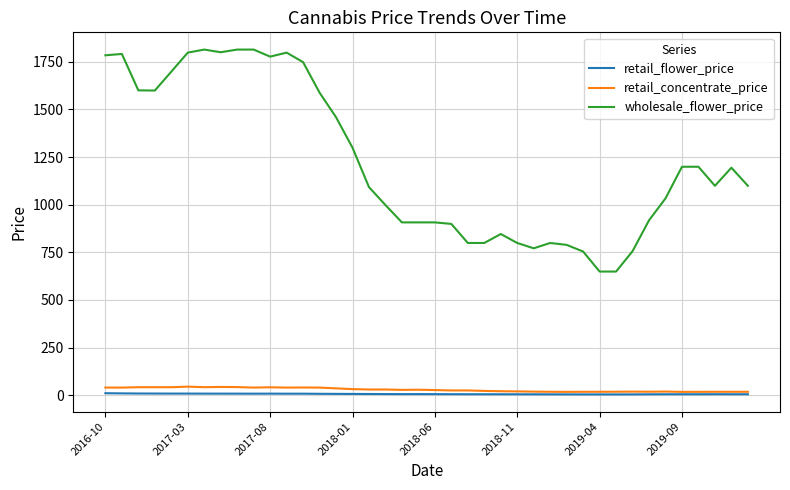

Which series has the largest total across all categories?

wholesale_flower_price